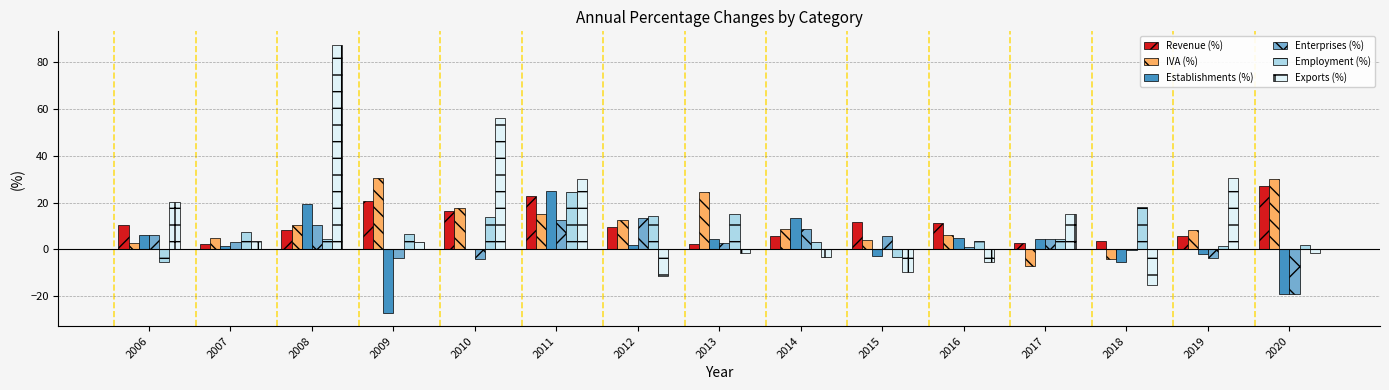

Which label corresponds to the largest value in the chart?

2008